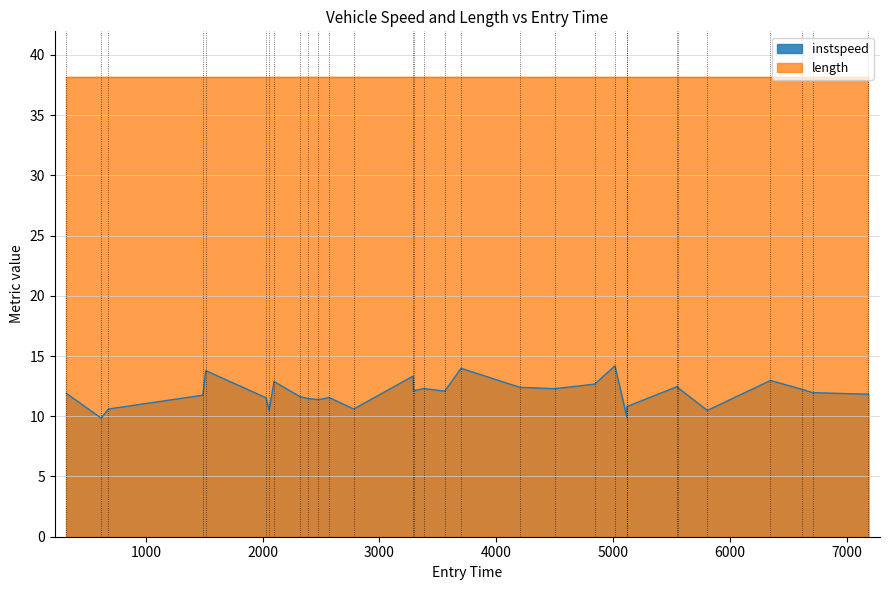

Does the chart have visible grid lines?

Yes